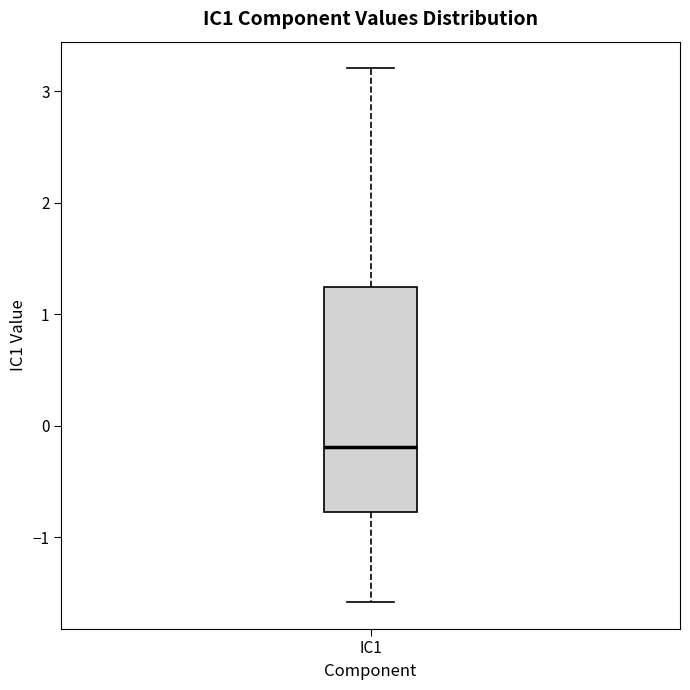

Transcribe this box plot: give where the median line is, the range the box spans, and where the two whiskers end, as read against the y-axis. The values are not printed on the chart, so give them approximately, as read against the axis.

median -0.2, box -0.8 to 1.2, whiskers -1.6 to 3.2